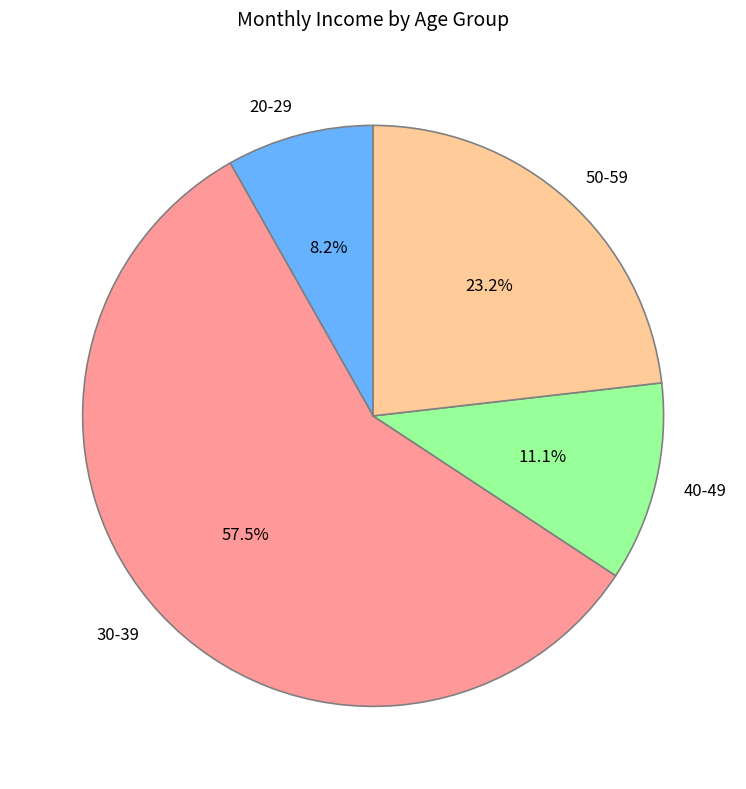

How many segments does this pie chart have?

4